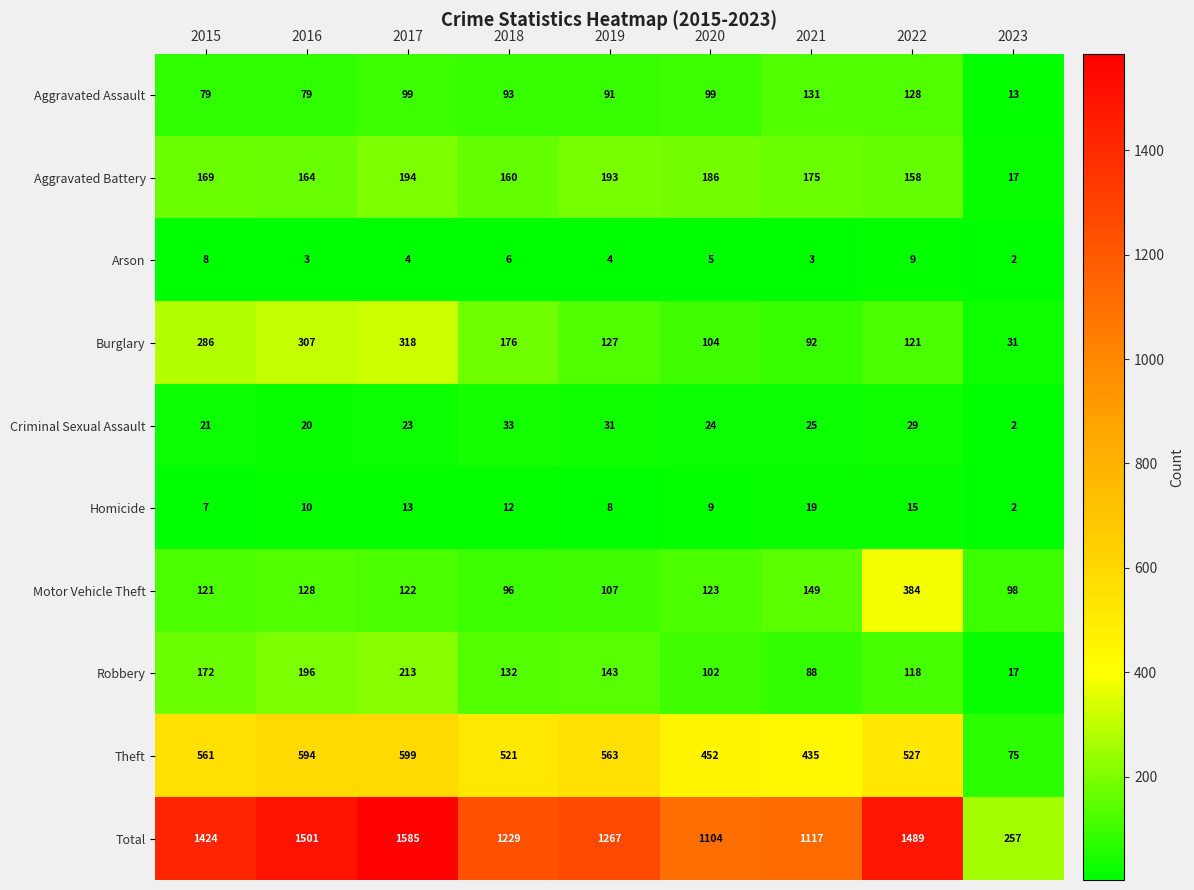

Which category has the highest value across all series?

2017